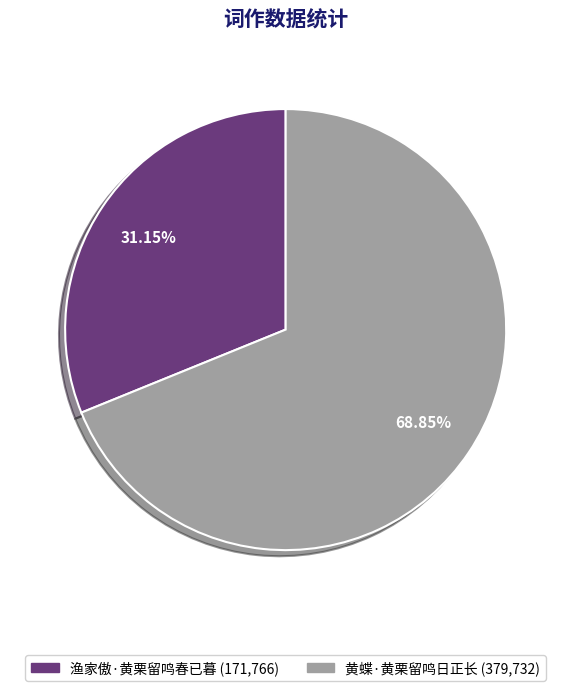

Does any single category account for the majority?

Yes